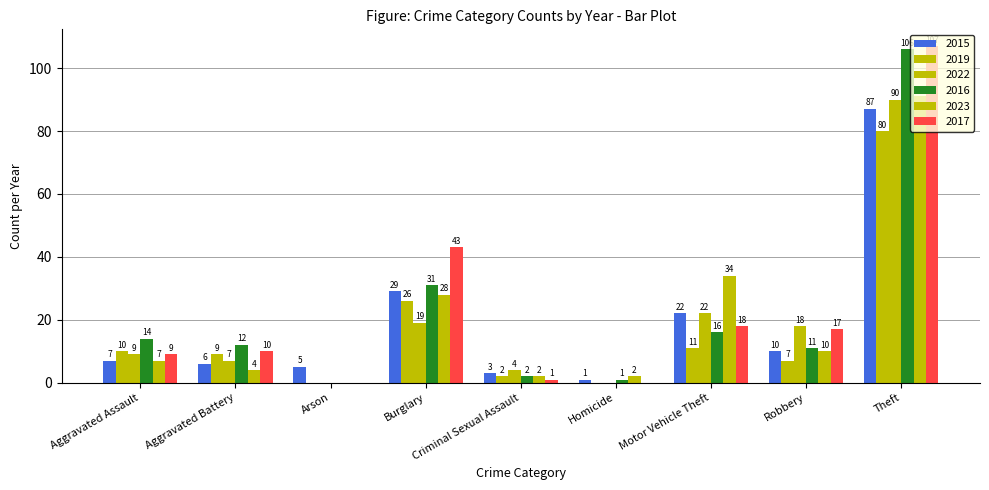

True or false: 2015 has a value of 7 at Aggravated Assault.

True